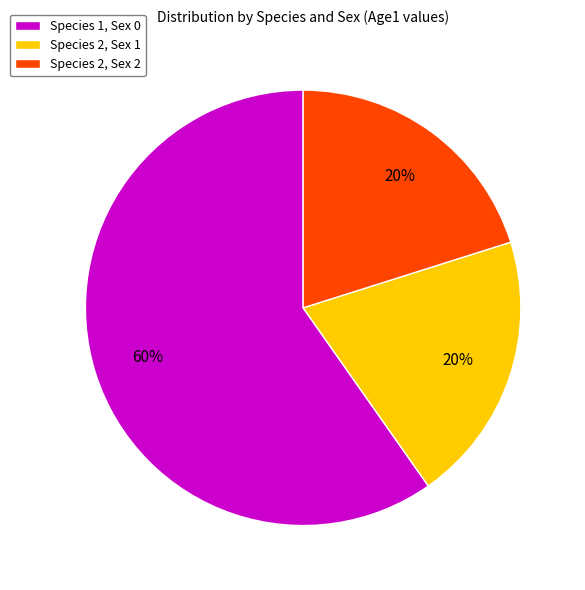

Which category has the biggest portion of the pie?

Species 1, Sex 0